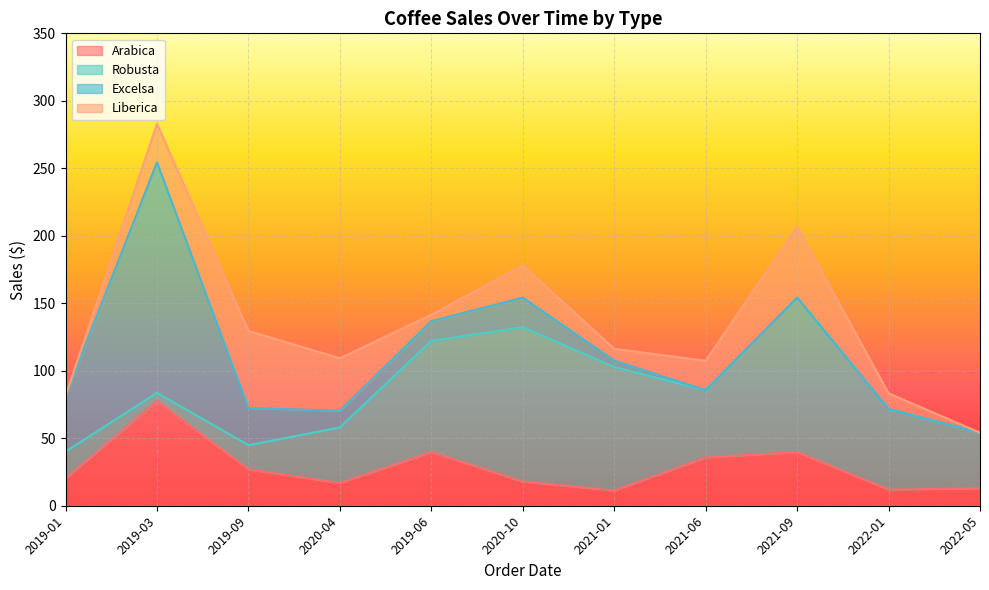

Reading left to right, transcribe all the data shown in this chart.

Arabica: 20.2	77.7	27.0	16.9	39.8	17.9	11.2	35.8	39.8	11.9	12.9
Robusta: 19.9	6.0	17.9	41.2	82.3	114.4	91.5	49.8	114.4	59.7	41.2
Excelsa: 41.2	170.8	27.5	12.4	14.6	21.9	4.8	0.0	0.0	0.0	0.0
Liberica: 0.0	28.5	57.1	38.9	4.8	23.8	8.7	21.8	52.4	11.7	0.0